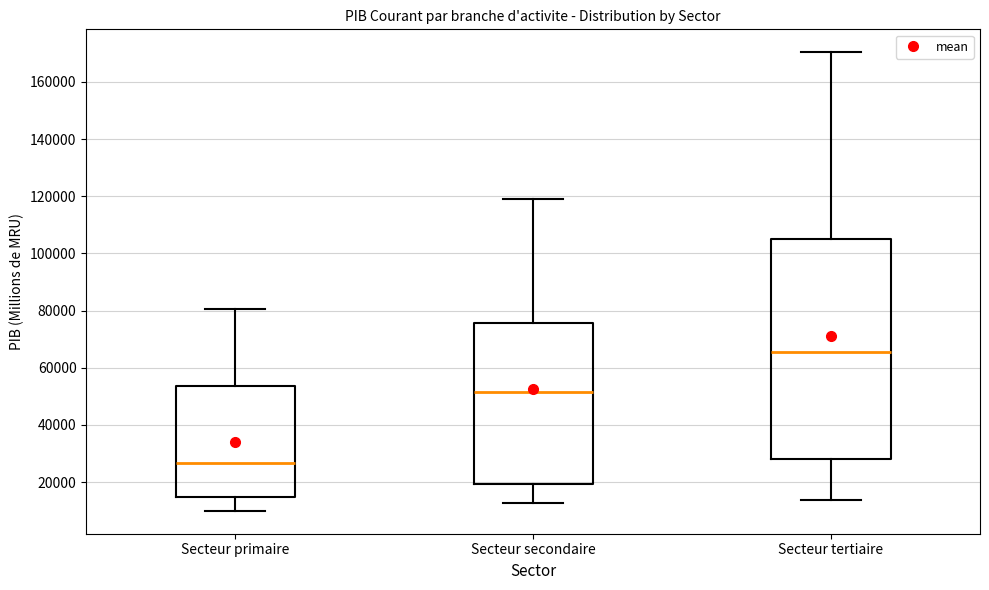

Where is the upper edge of the box for Secteur primaire on the y-axis? The values are not printed on the chart, so give them approximately, as read against the axis.

54000